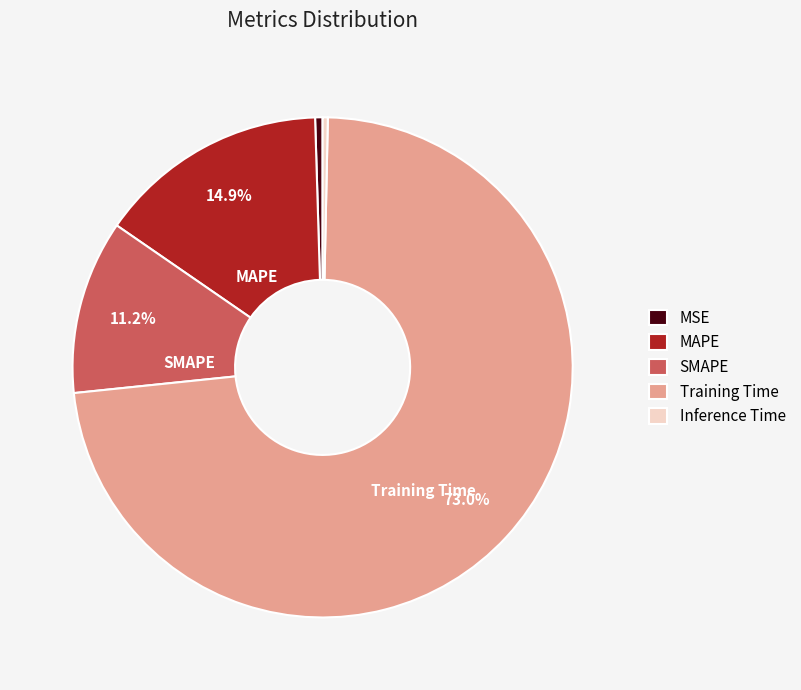

True or false: SMAPE accounts for 23% of the total.

False